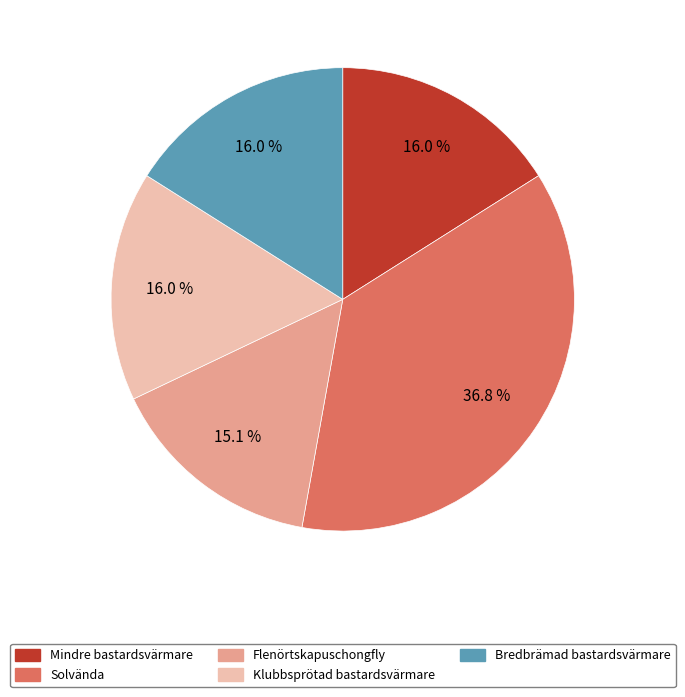

Combined, do Klubbsprötad bastardsvärmare and Mindre bastardsvärmare account for over 50%?

No